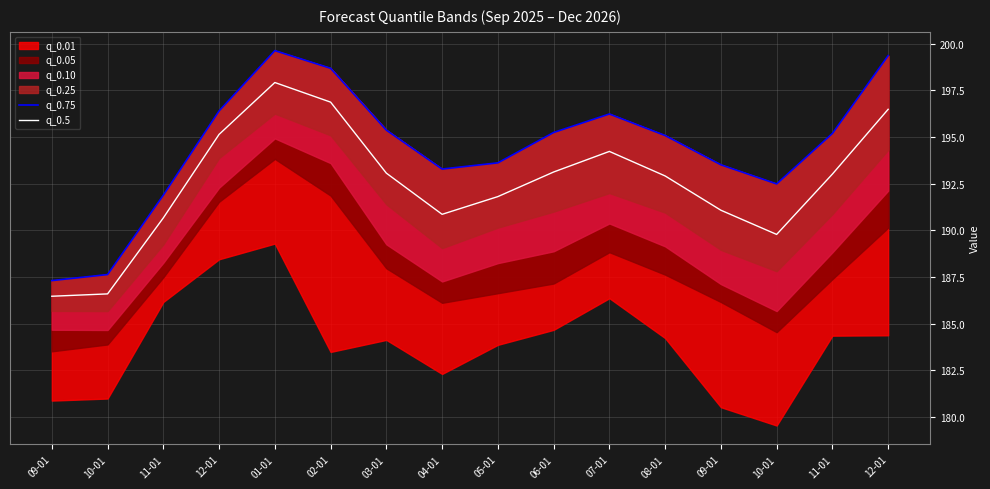

Which series has the widest spread of values?

q_0.75